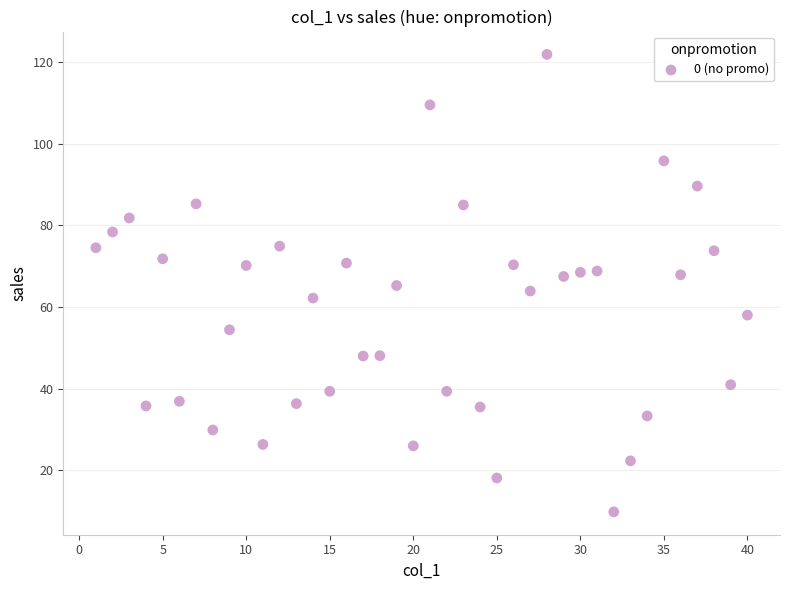

What is the range of Y values (max minus min)?

112.0